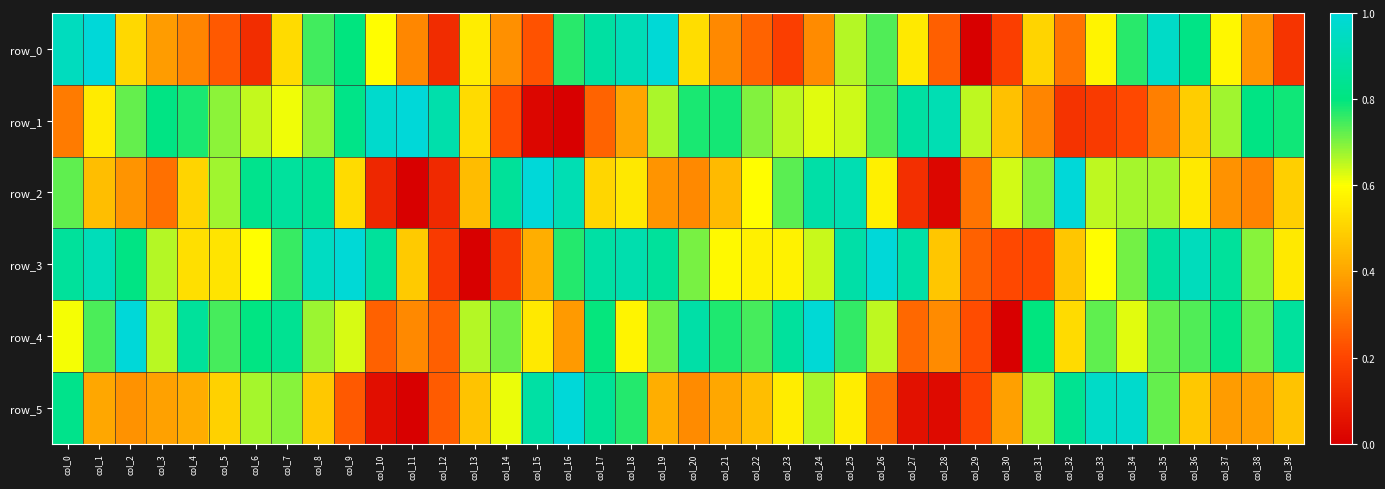

Which has a higher value, col_26 or col_10?

col_26